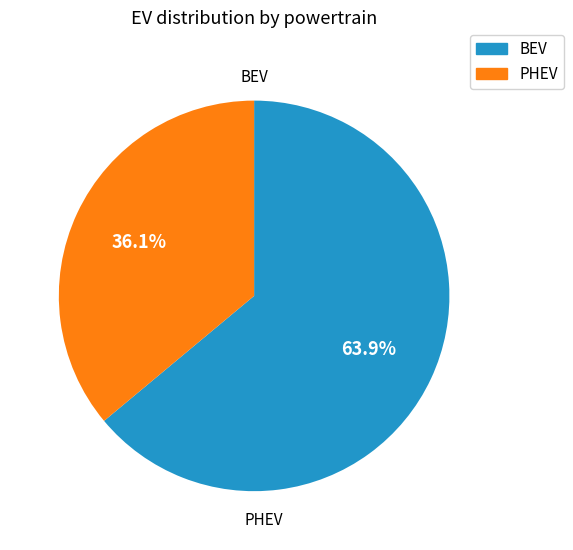

Is there a majority slice in this chart?

Yes